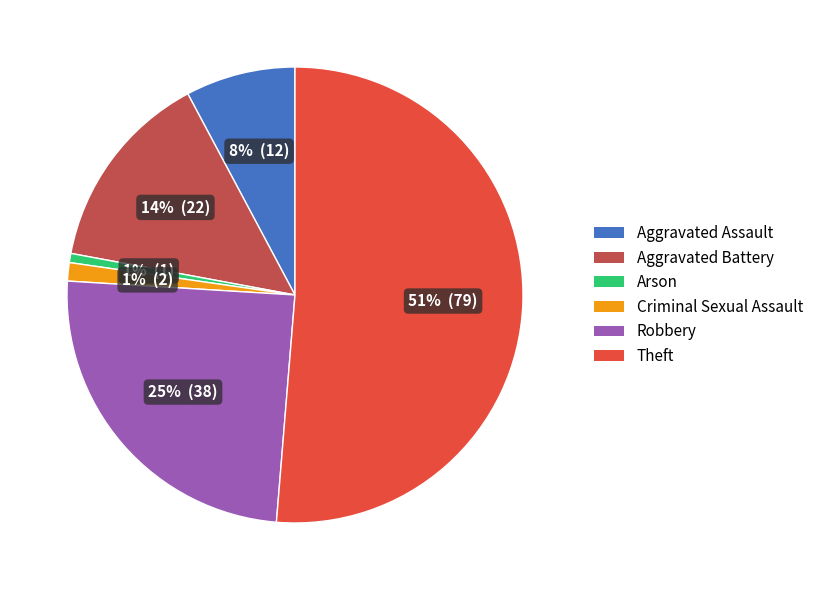

Approximately how many times larger is the value at Aggravated Battery compared to Robbery?

0.6